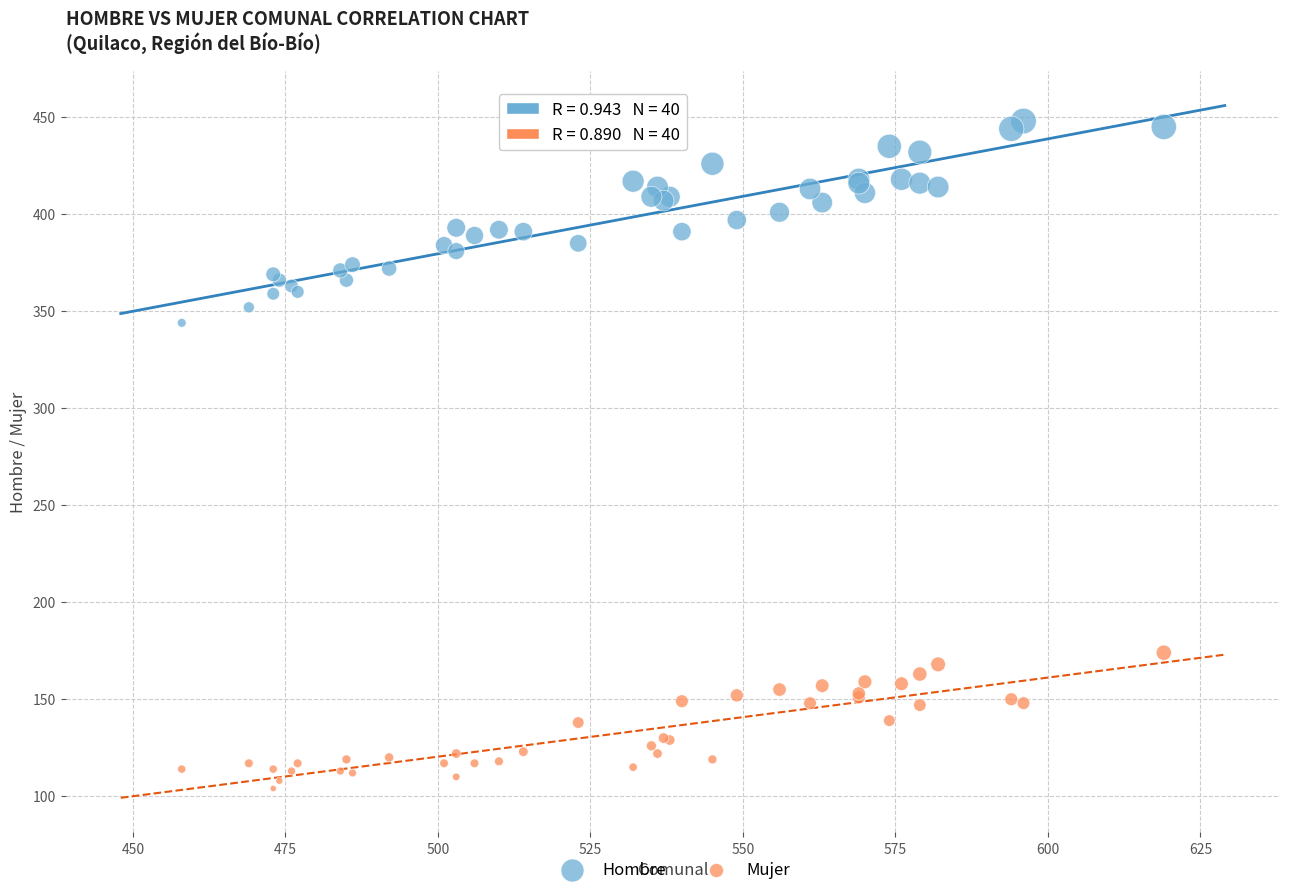

Across all series, what Y value is closest to 276?

344